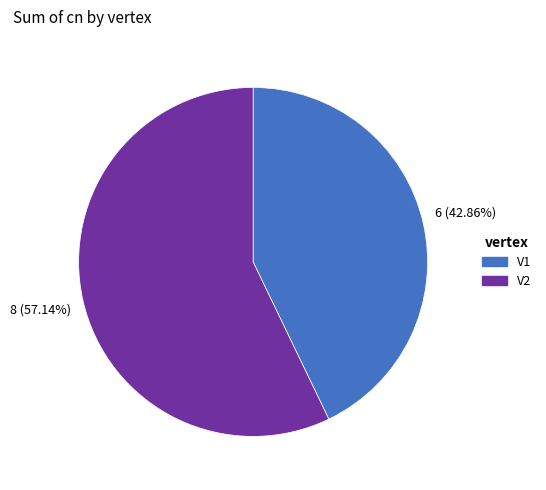

Does V2 account for over 50% of the chart?

Yes